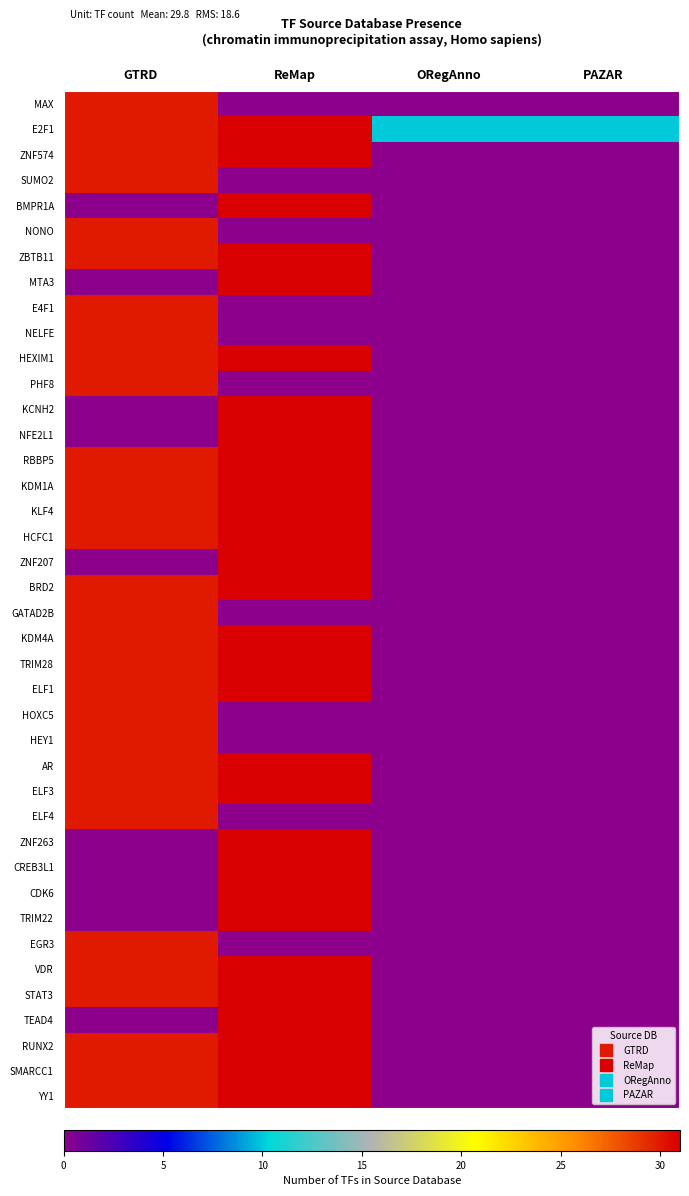

Reading right to left, what are all the values shown in this chart?

MAX: PAZAR=0	ORegAnno=0	ReMap=0	GTRD=30
E2F1: PAZAR=10	ORegAnno=10	ReMap=31	GTRD=30
ZNF574: PAZAR=0	ORegAnno=0	ReMap=31	GTRD=30
SUMO2: PAZAR=0	ORegAnno=0	ReMap=0	GTRD=30
BMPR1A: PAZAR=0	ORegAnno=0	ReMap=31	GTRD=0
NONO: PAZAR=0	ORegAnno=0	ReMap=0	GTRD=30
ZBTB11: PAZAR=0	ORegAnno=0	ReMap=31	GTRD=30
MTA3: PAZAR=0	ORegAnno=0	ReMap=31	GTRD=0
E4F1: PAZAR=0	ORegAnno=0	ReMap=0	GTRD=30
NELFE: PAZAR=0	ORegAnno=0	ReMap=0	GTRD=30
HEXIM1: PAZAR=0	ORegAnno=0	ReMap=31	GTRD=30
PHF8: PAZAR=0	ORegAnno=0	ReMap=0	GTRD=30
KCNH2: PAZAR=0	ORegAnno=0	ReMap=31	GTRD=0
NFE2L1: PAZAR=0	ORegAnno=0	ReMap=31	GTRD=0
RBBP5: PAZAR=0	ORegAnno=0	ReMap=31	GTRD=30
KDM1A: PAZAR=0	ORegAnno=0	ReMap=31	GTRD=30
KLF4: PAZAR=0	ORegAnno=0	ReMap=31	GTRD=30
HCFC1: PAZAR=0	ORegAnno=0	ReMap=31	GTRD=30
ZNF207: PAZAR=0	ORegAnno=0	ReMap=31	GTRD=0
BRD2: PAZAR=0	ORegAnno=0	ReMap=31	GTRD=30
GATAD2B: PAZAR=0	ORegAnno=0	ReMap=0	GTRD=30
KDM4A: PAZAR=0	ORegAnno=0	ReMap=31	GTRD=30
TRIM28: PAZAR=0	ORegAnno=0	ReMap=31	GTRD=30
ELF1: PAZAR=0	ORegAnno=0	ReMap=31	GTRD=30
HOXC5: PAZAR=0	ORegAnno=0	ReMap=0	GTRD=30
HEY1: PAZAR=0	ORegAnno=0	ReMap=0	GTRD=30
AR: PAZAR=0	ORegAnno=0	ReMap=31	GTRD=30
ELF3: PAZAR=0	ORegAnno=0	ReMap=31	GTRD=30
ELF4: PAZAR=0	ORegAnno=0	ReMap=0	GTRD=30
ZNF263: PAZAR=0	ORegAnno=0	ReMap=31	GTRD=0
CREB3L1: PAZAR=0	ORegAnno=0	ReMap=31	GTRD=0
CDK6: PAZAR=0	ORegAnno=0	ReMap=31	GTRD=0
TRIM22: PAZAR=0	ORegAnno=0	ReMap=31	GTRD=0
EGR3: PAZAR=0	ORegAnno=0	ReMap=0	GTRD=30
VDR: PAZAR=0	ORegAnno=0	ReMap=31	GTRD=30
STAT3: PAZAR=0	ORegAnno=0	ReMap=31	GTRD=30
TEAD4: PAZAR=0	ORegAnno=0	ReMap=31	GTRD=0
RUNX2: PAZAR=0	ORegAnno=0	ReMap=31	GTRD=30
SMARCC1: PAZAR=0	ORegAnno=0	ReMap=31	GTRD=30
YY1: PAZAR=0	ORegAnno=0	ReMap=31	GTRD=30